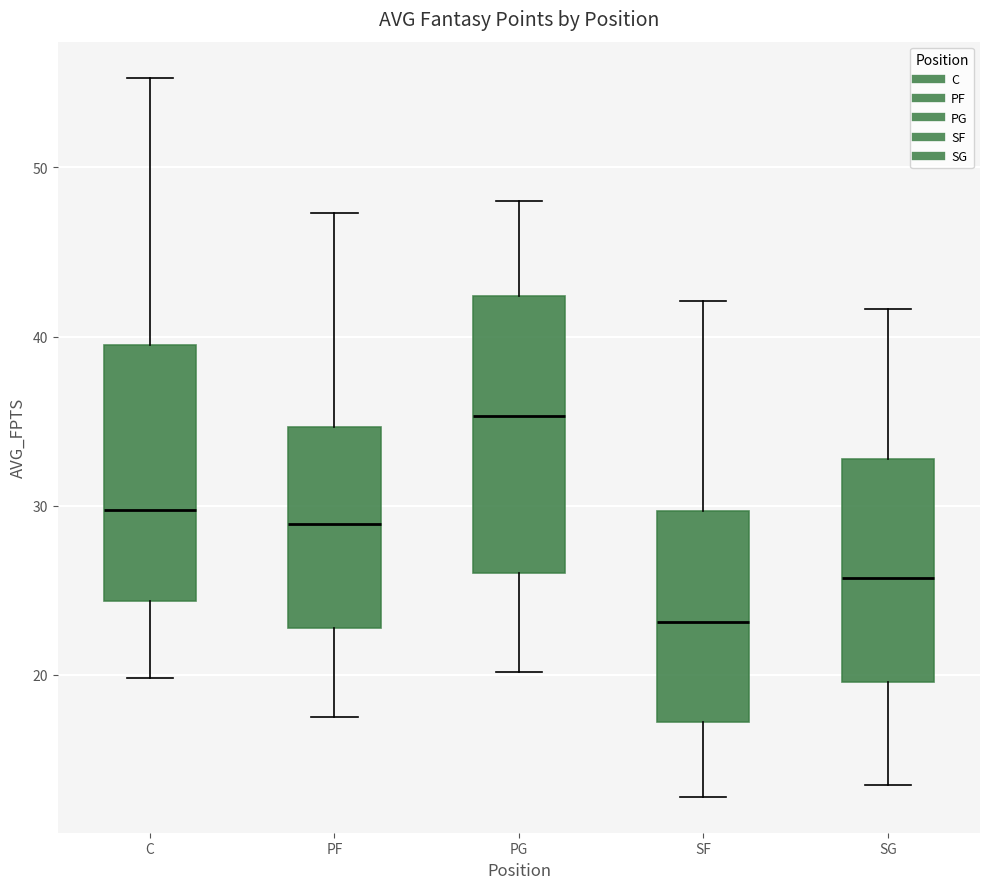

Where is the lower edge of the box for C on the y-axis? The values are not printed on the chart, so give them approximately, as read against the axis.

24